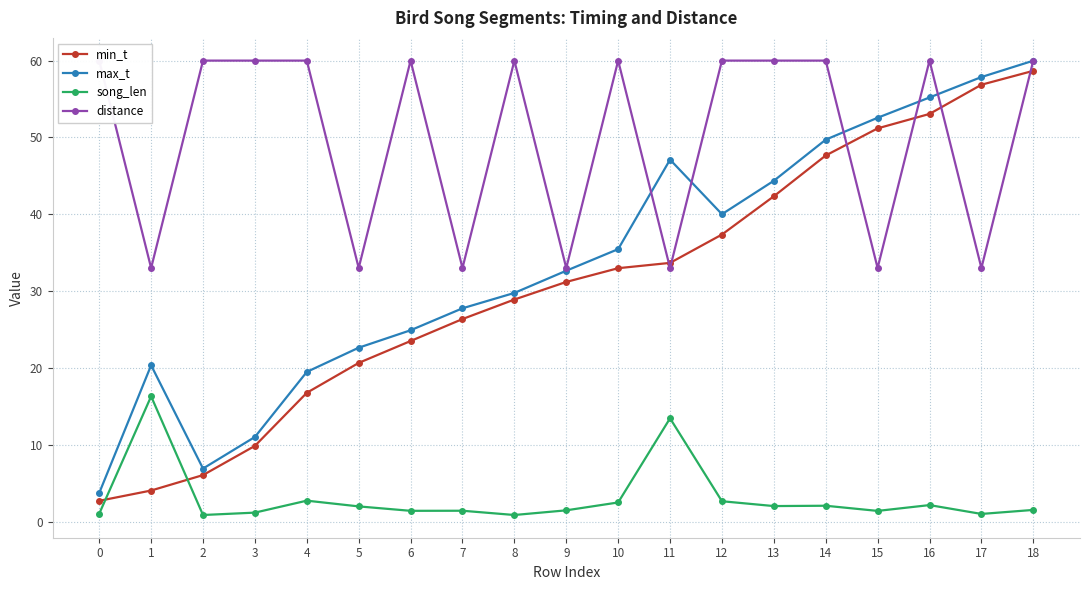

True or false: song_len has more than 2 points higher than both neighbors.

True